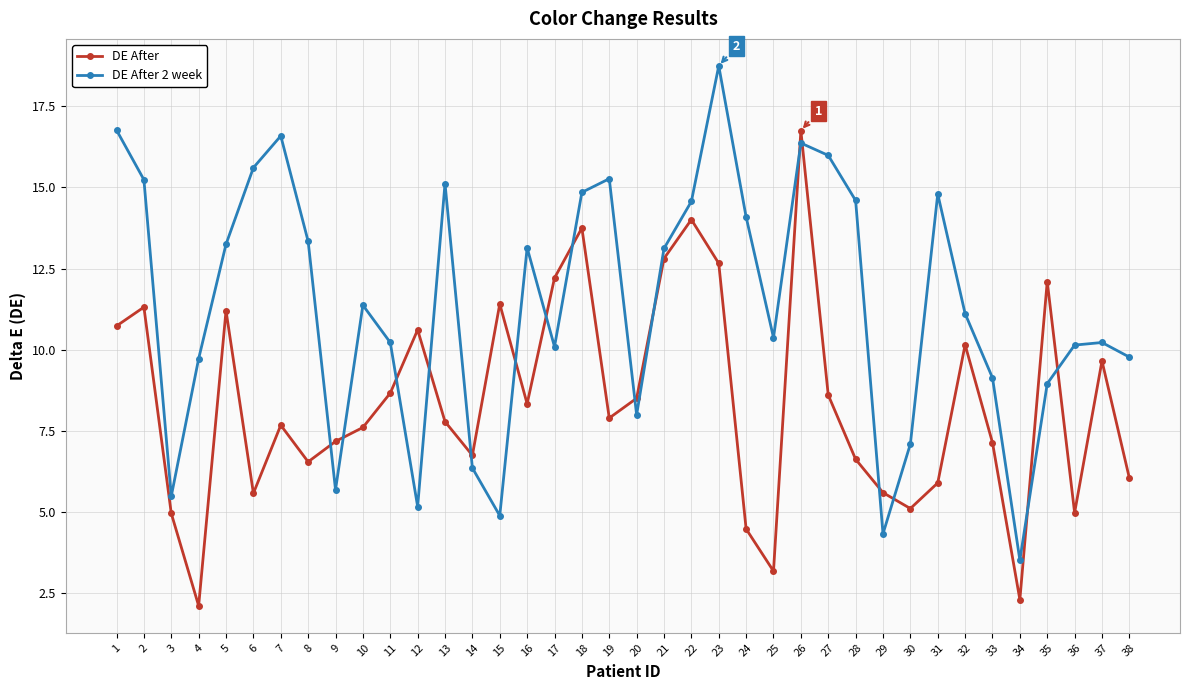

How many data points does each series have?

38